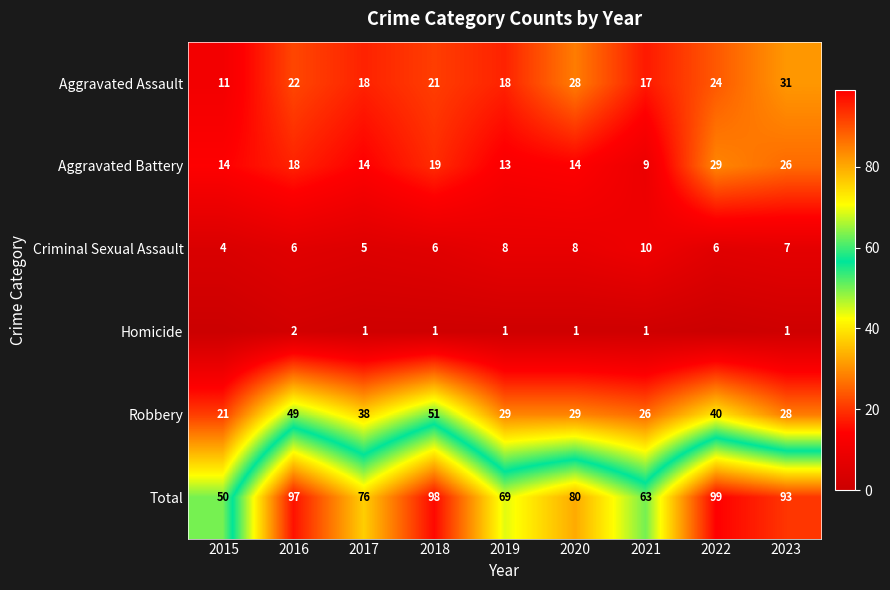

What is the maximum value for Criminal Sexual Assault?

10